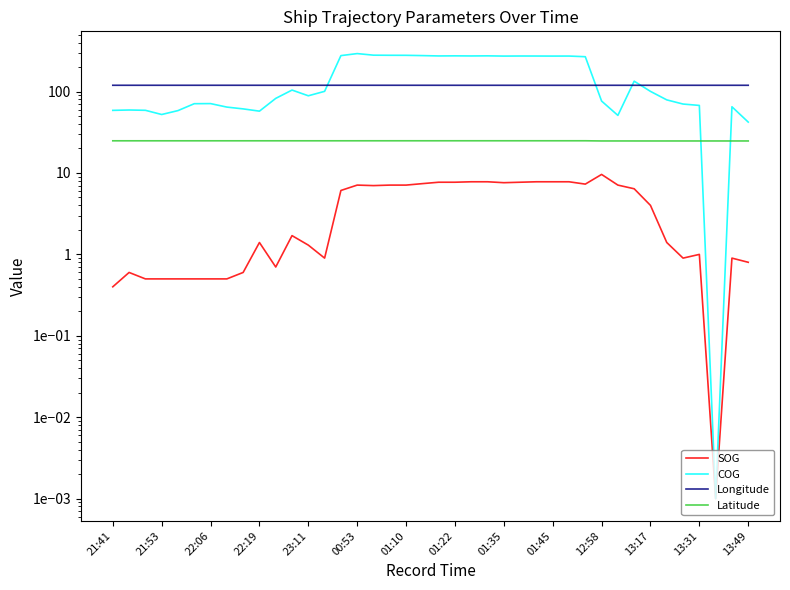

Between 15 and 21:53, which is larger?

15